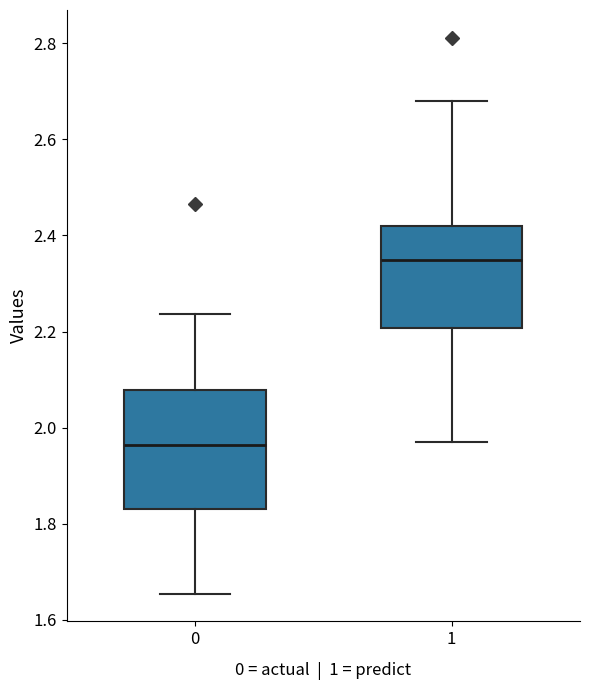

Reading left to right, transcribe this box plot: for each box, give where its median line is, the range the box spans, and where its two whiskers end, as read against the y-axis. The values are not printed on the chart, so give them approximately, as read against the axis.

0: median 1.96, box 1.84 to 2.08, whiskers 1.66 to 2.24
1: median 2.34, box 2.20 to 2.42, whiskers 1.98 to 2.68